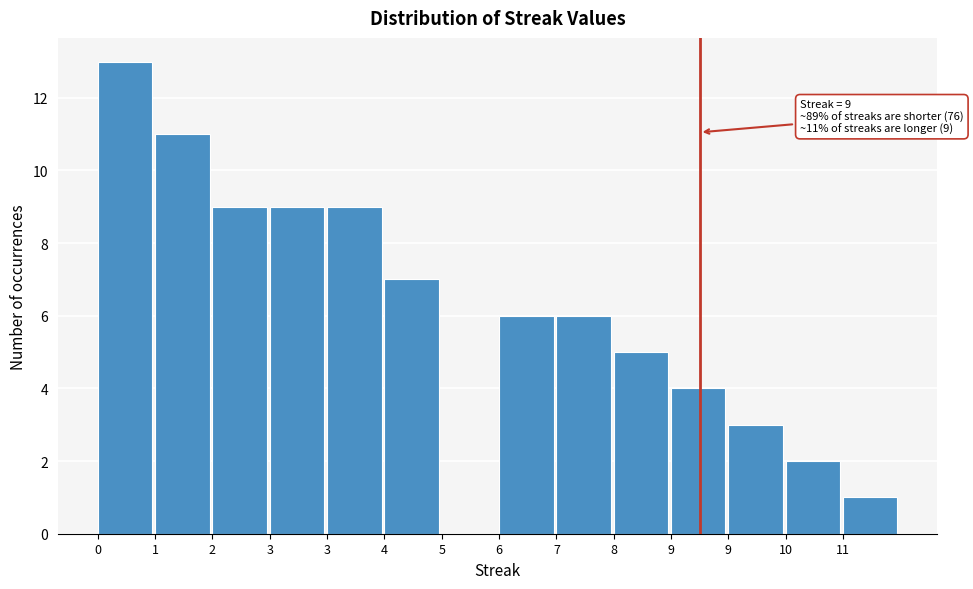

How many distinct data groups are displayed?

1